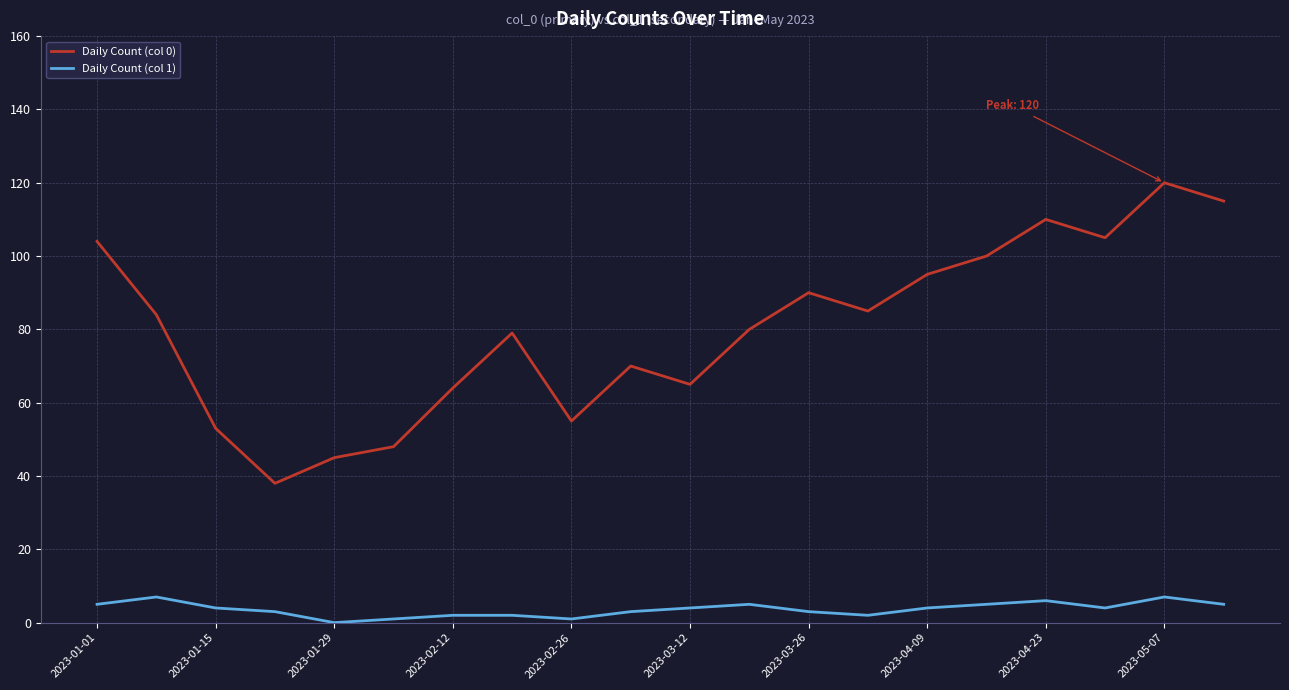

What is the difference between the second highest and second lowest values in the Daily Count (col 0) series?

70